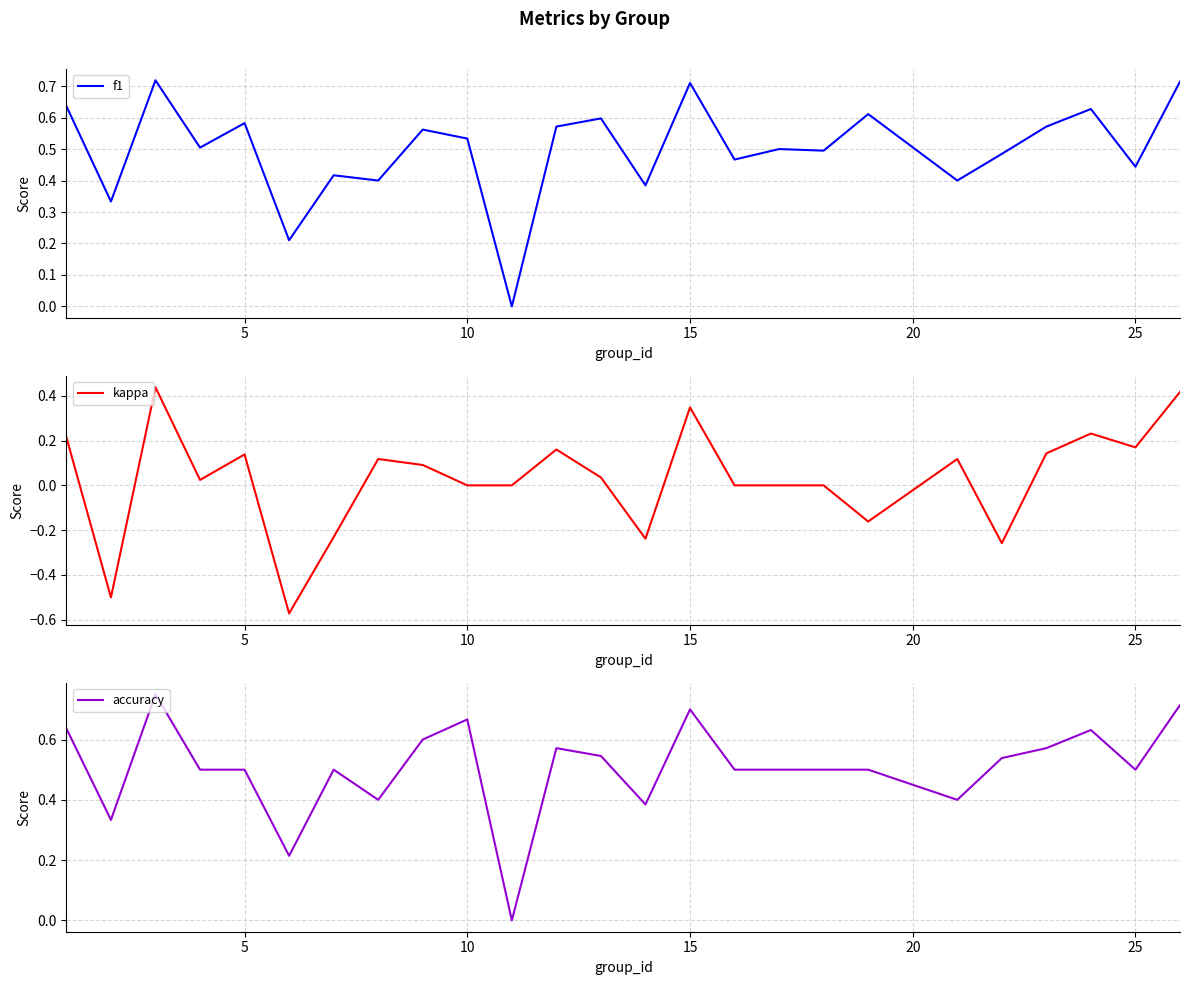

True or false: accuracy has a value of 0.5 at 25.

True